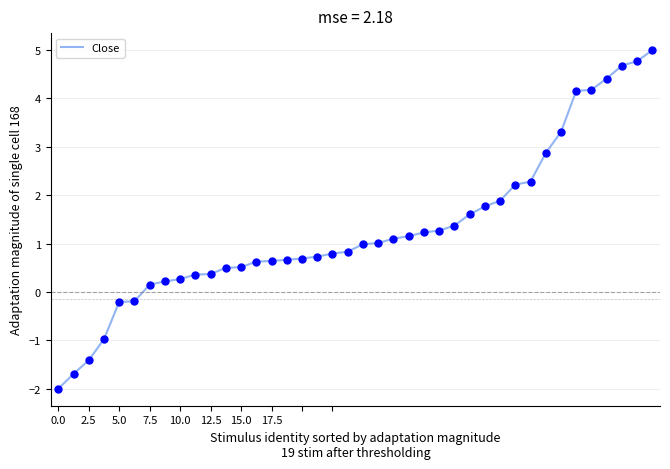

What is the minimum value shown in the chart?

-2.0